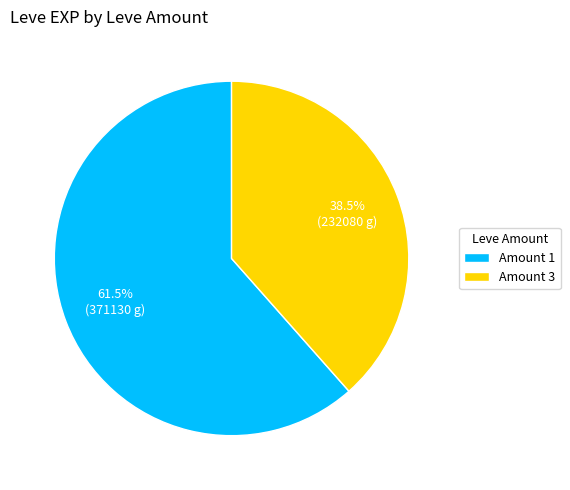

Rank the categories by value from highest to lowest.

Amount 1, Amount 3